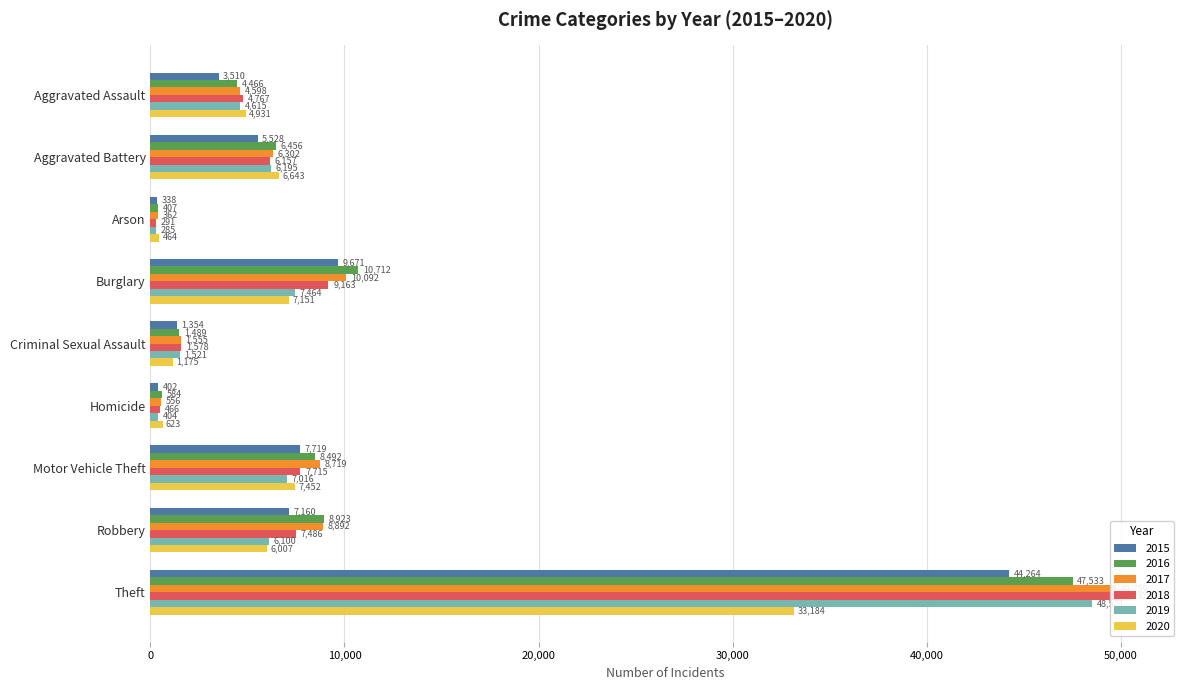

How many data points in 2016 are above 6456?

4